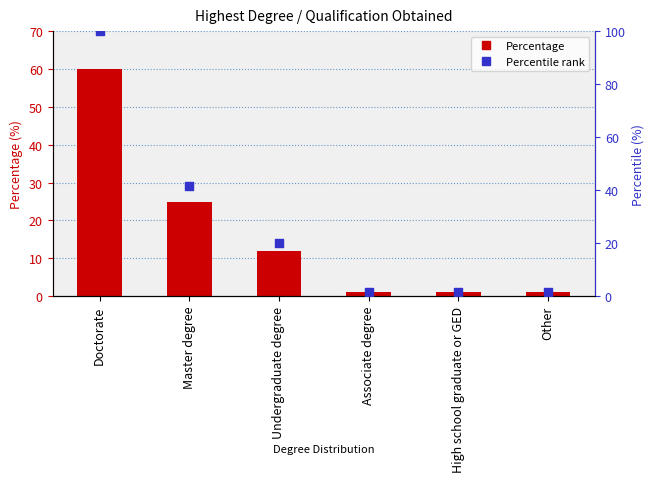

At how many categories does at least one series exceed 21?

2